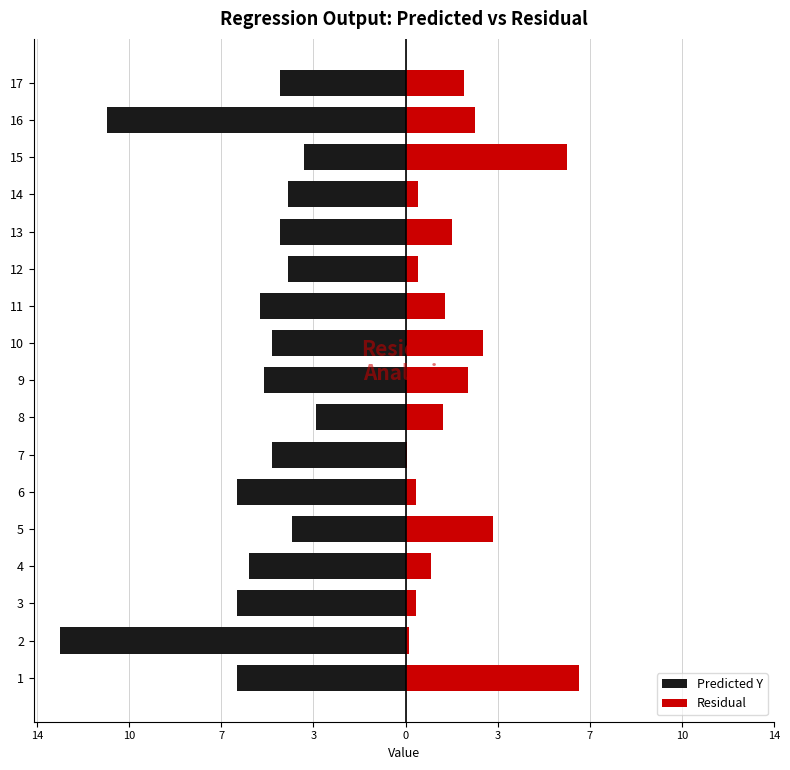

How many values in the Residual series are below 1?

7